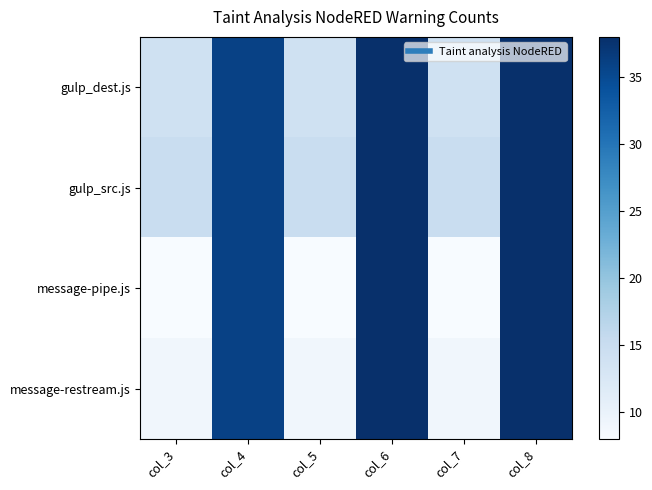

At col_5, list the series in order from largest to smallest.

gulp_src.js, gulp_dest.js, message-restream.js, message-pipe.js